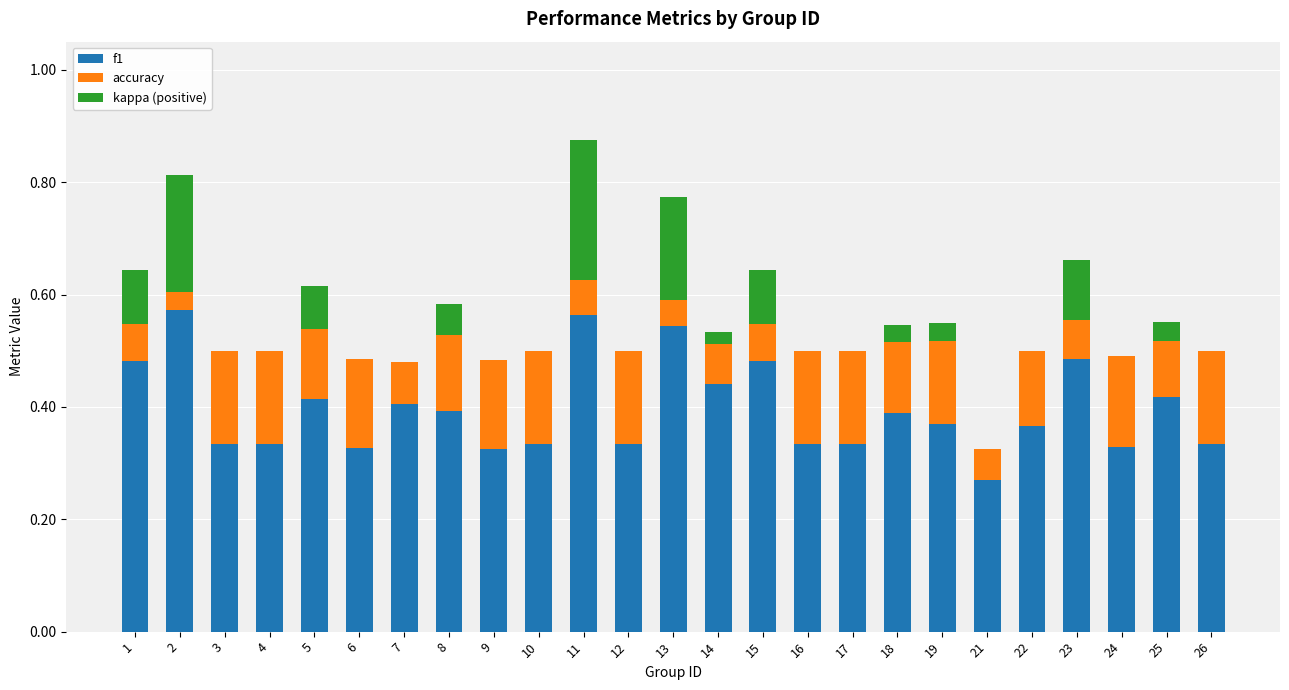

What is the total value across all series at 13?

0.8